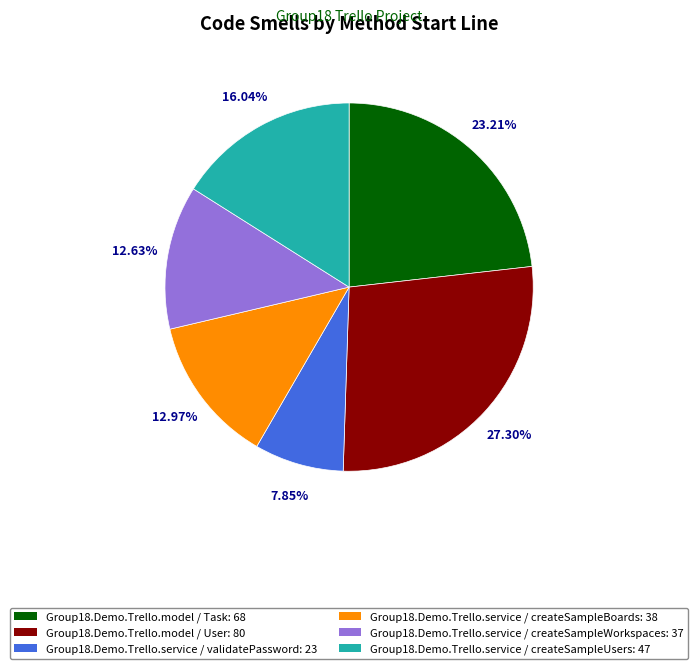

How many slices are in this pie chart?

6